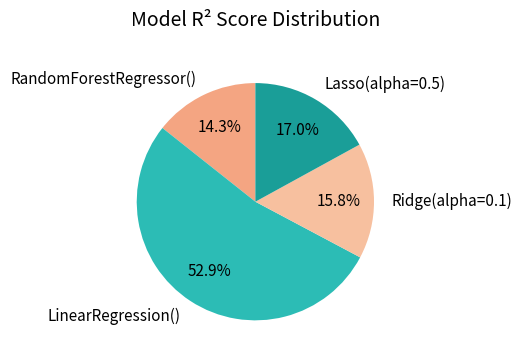

To the nearest percent, what is the difference between the largest and smallest slice percentages?

39%